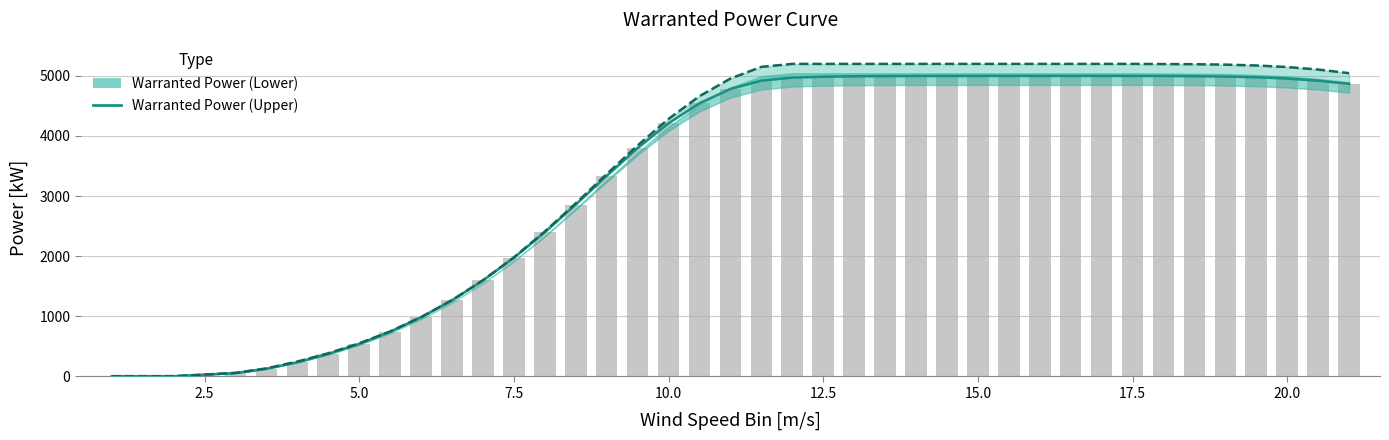

What is the difference between the maximum and minimum values?

5000